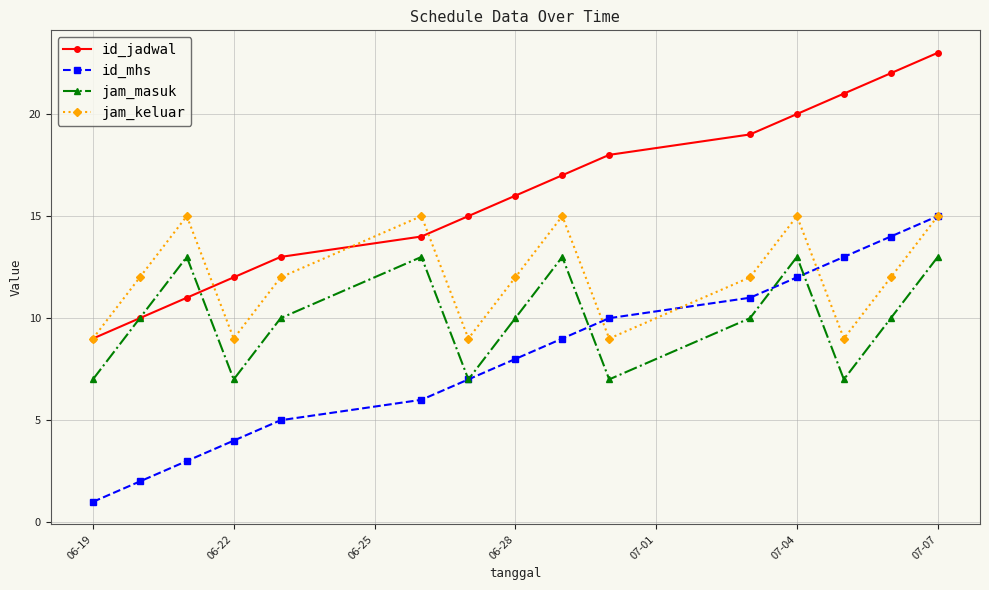

True or false: id_mhs has more than 0 interior local peaks.

False